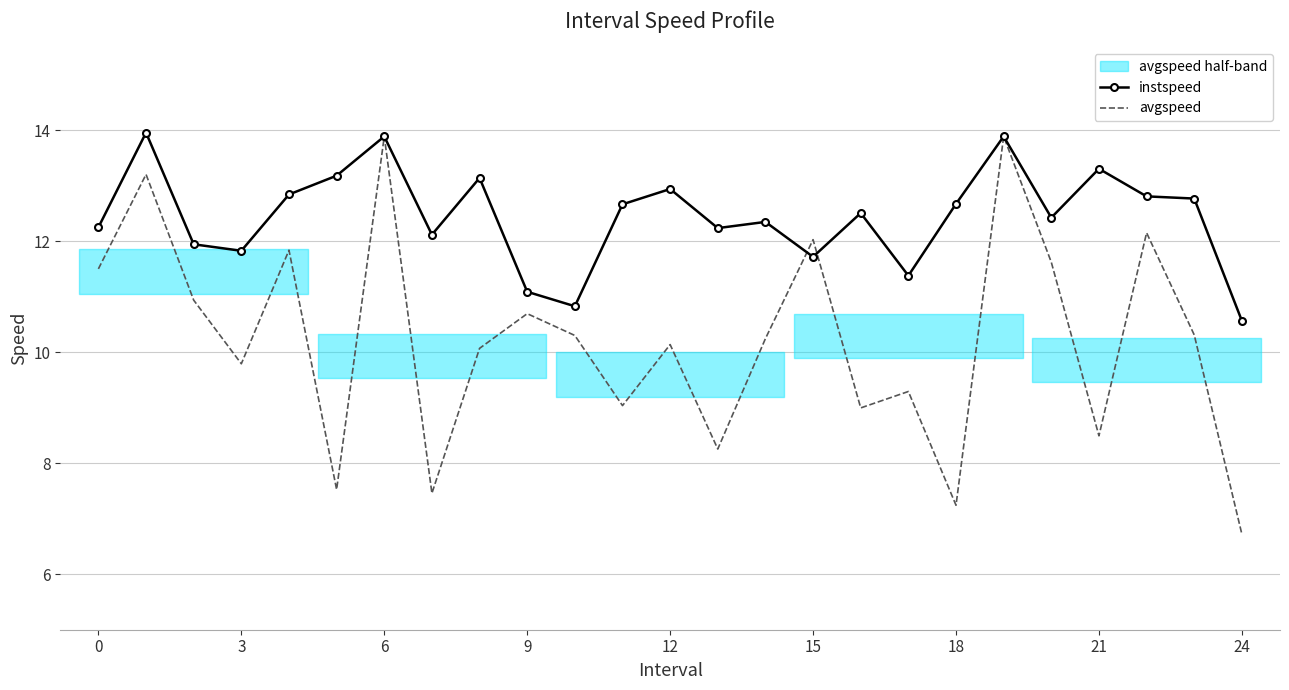

What is the minimum value for avgspeed?

6.7